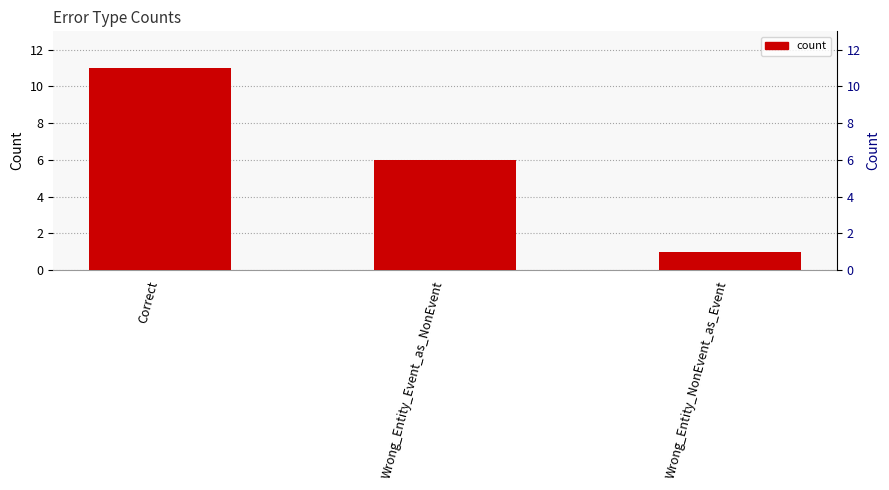

What value does the data have at Wrong_Entity_Event_as_NonEvent, to the nearest 5?

5